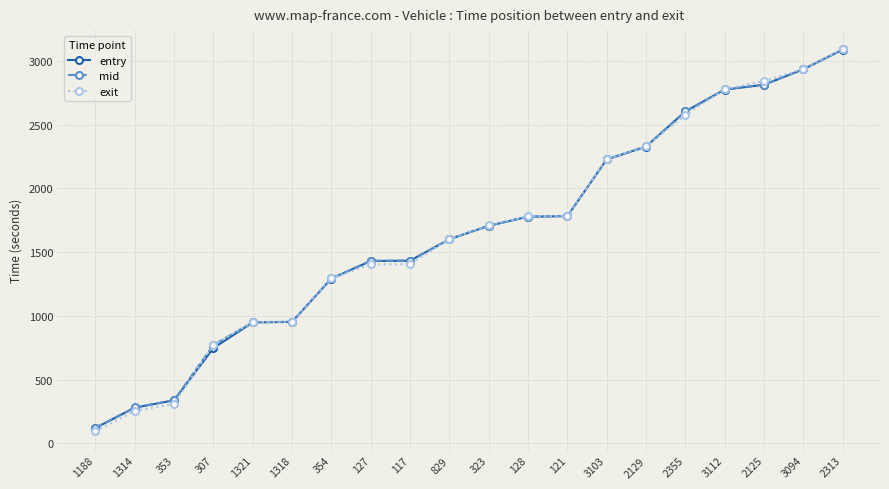

What is the value of the entry point at the 13th from the left?

1781.3